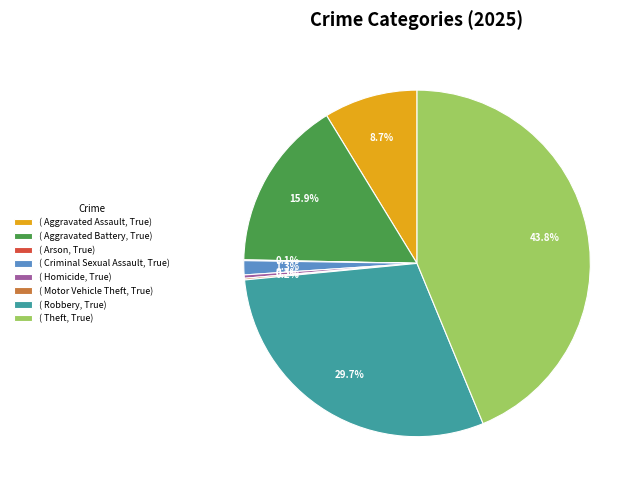

What is the total percentage of ( Criminal Sexual Assault, True) and ( Robbery, True)?

31.0%